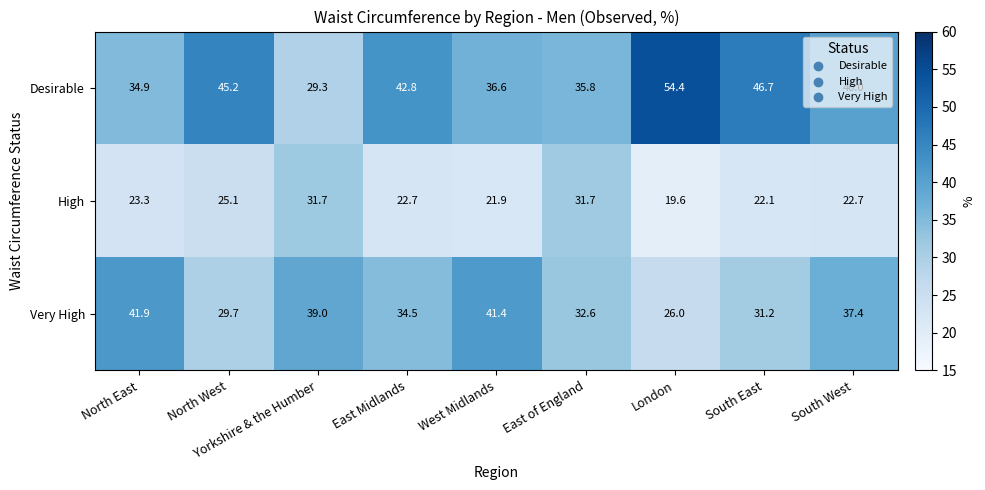

Rank the series by their average value, from highest to lowest.

Desirable, Very High, High